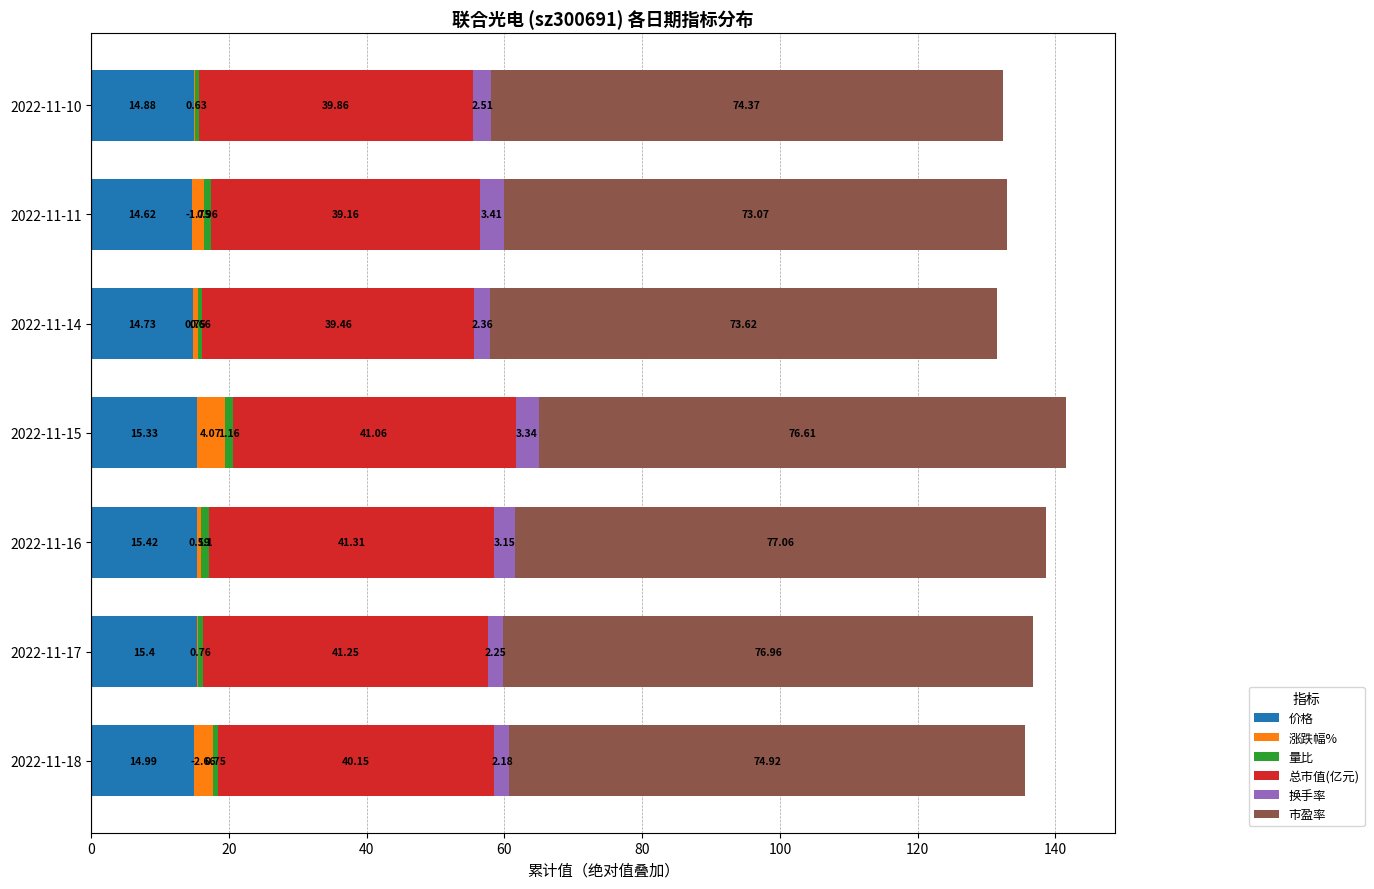

At which category is the sum across all series the highest?

2022-11-15